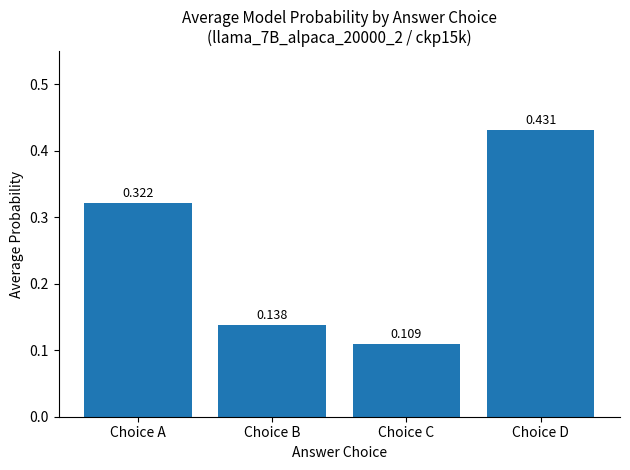

At which category does the chart reach its peak across all series?

Choice D